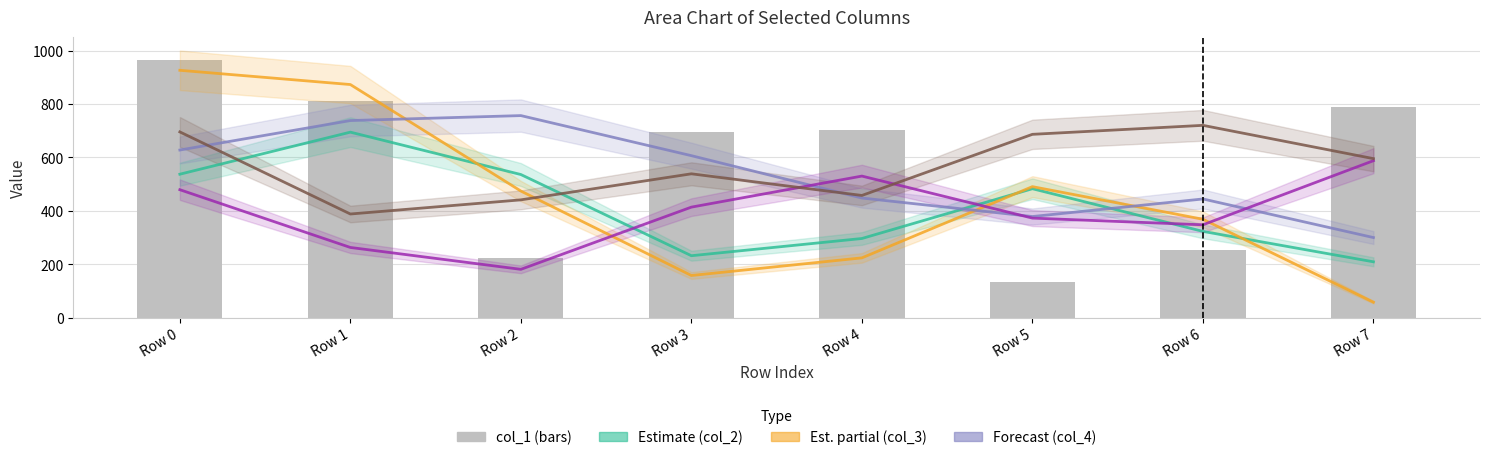

Which series has the largest range (max minus min)?

col_3